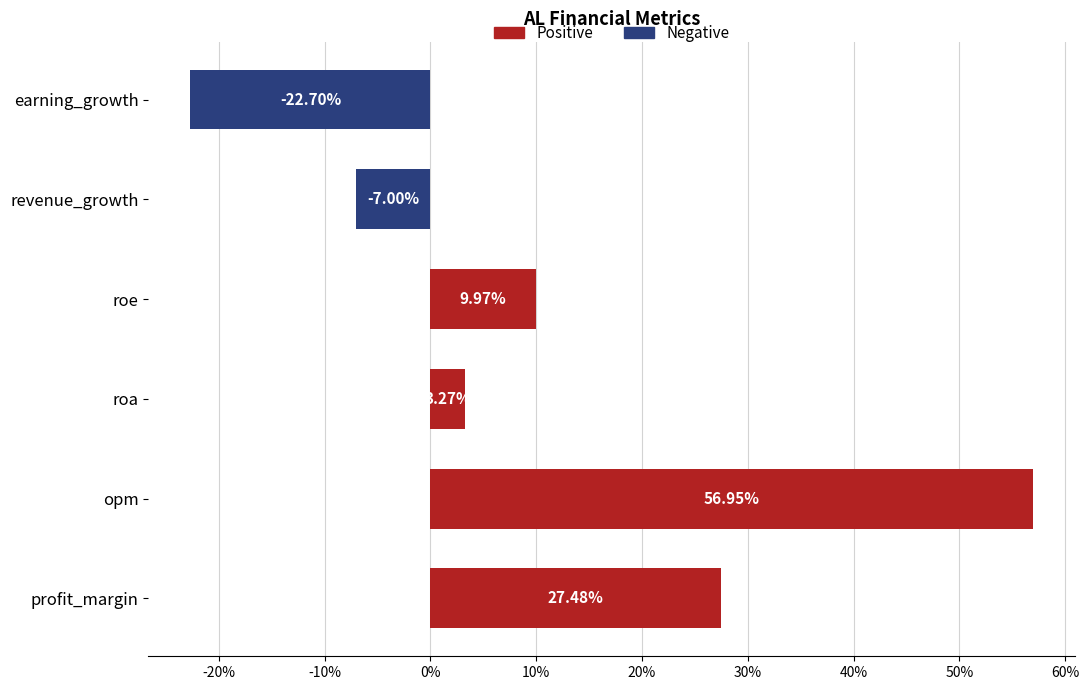

Which has a higher value, profit_margin or revenue_growth?

profit_margin